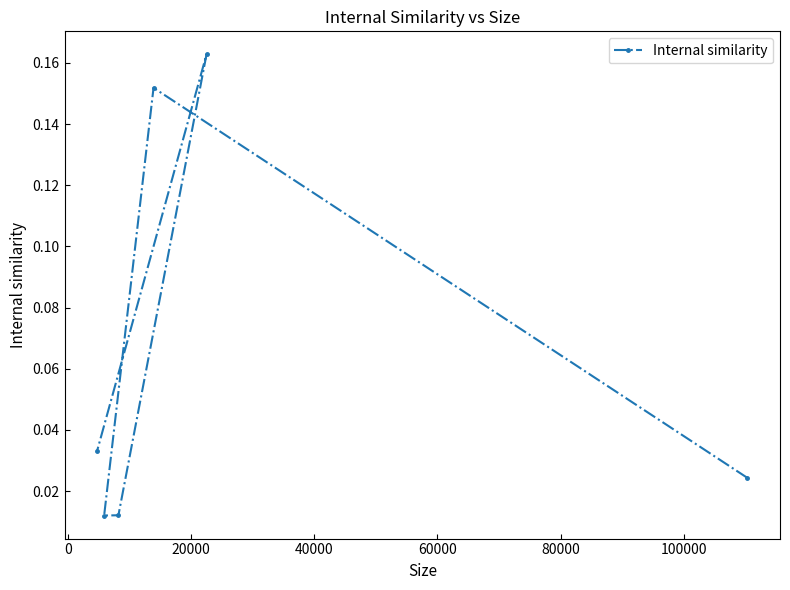

Count the number of categories in the chart.

6